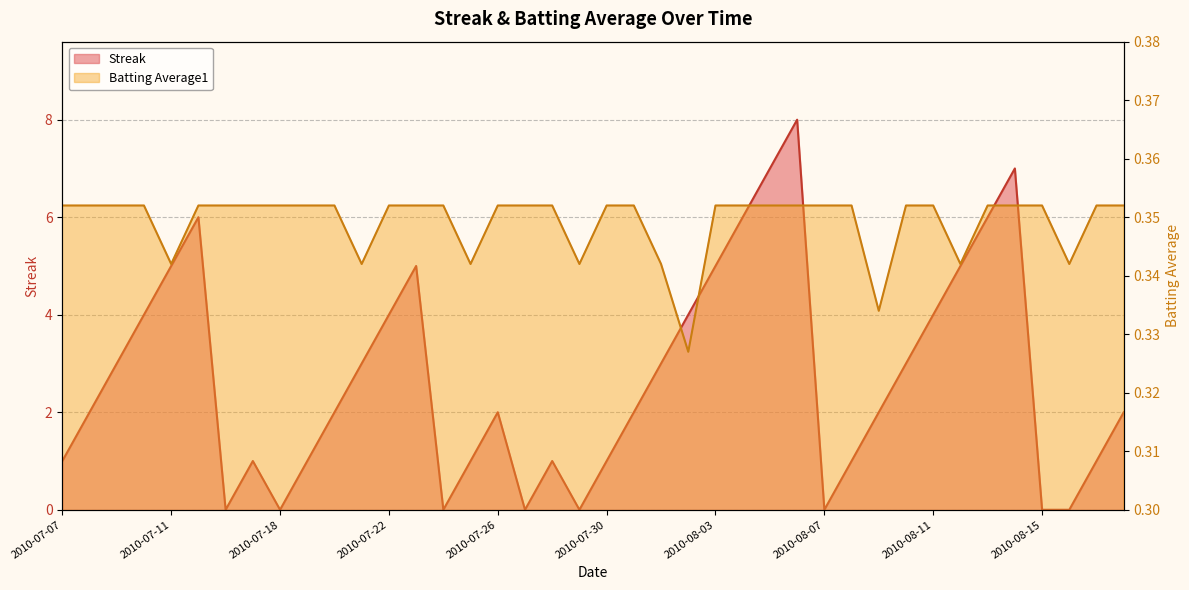

Is it true that Batting Average1 equals 0.6 at 2010-07-27?

False